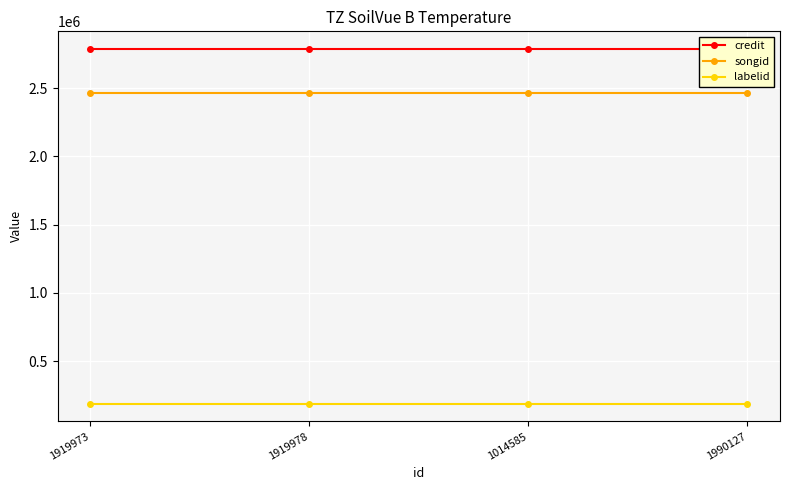

What are all the series names shown in the legend?

credit, songid, labelid